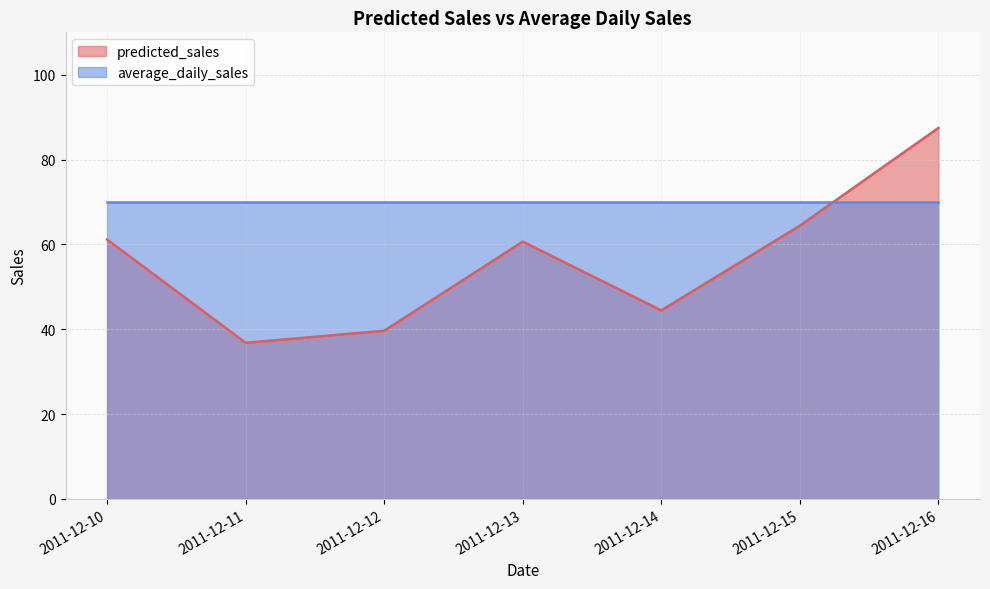

Rank the categories by value from lowest to highest.

2011-12-11, 2011-12-12, 2011-12-14, 2011-12-13, 2011-12-10, 2011-12-15, 2011-12-16